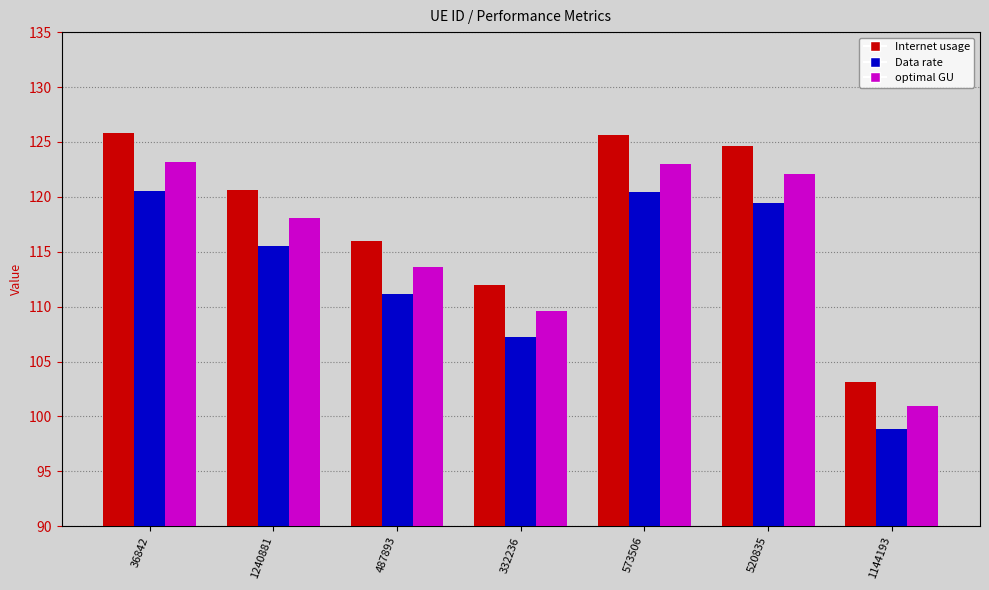

How many data points in Internet usage are less than 120?

3